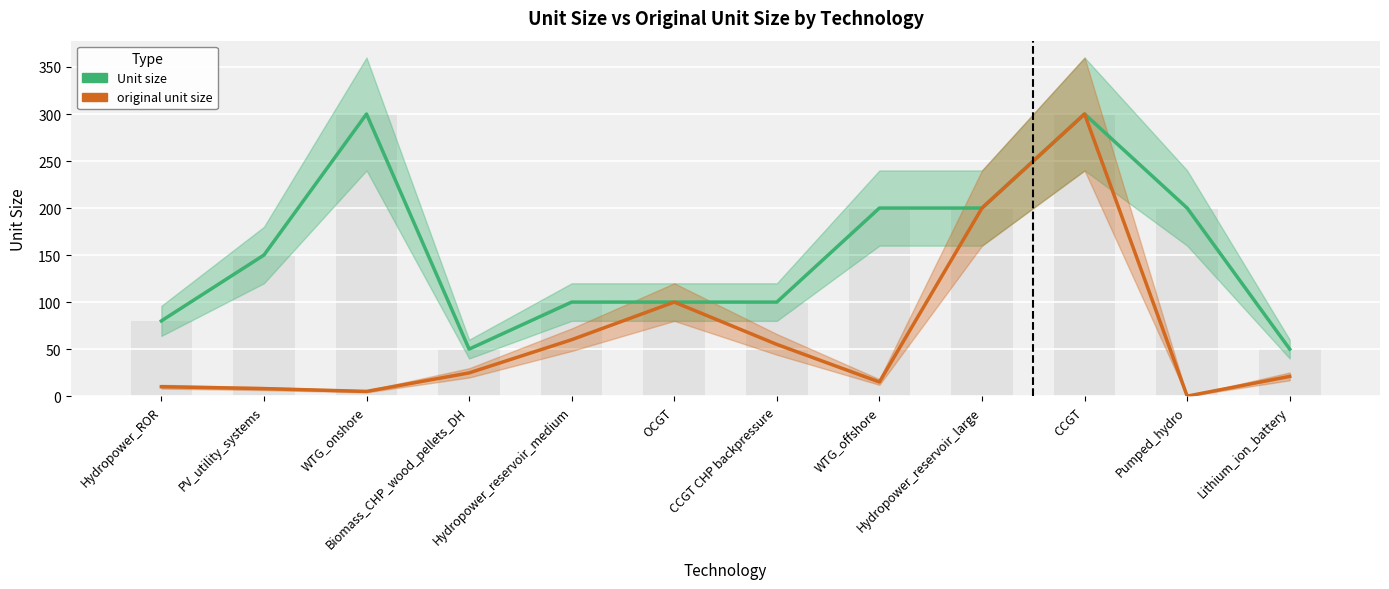

At which label does original unit size first exceed 24?

Biomass_CHP_wood_pellets_DH